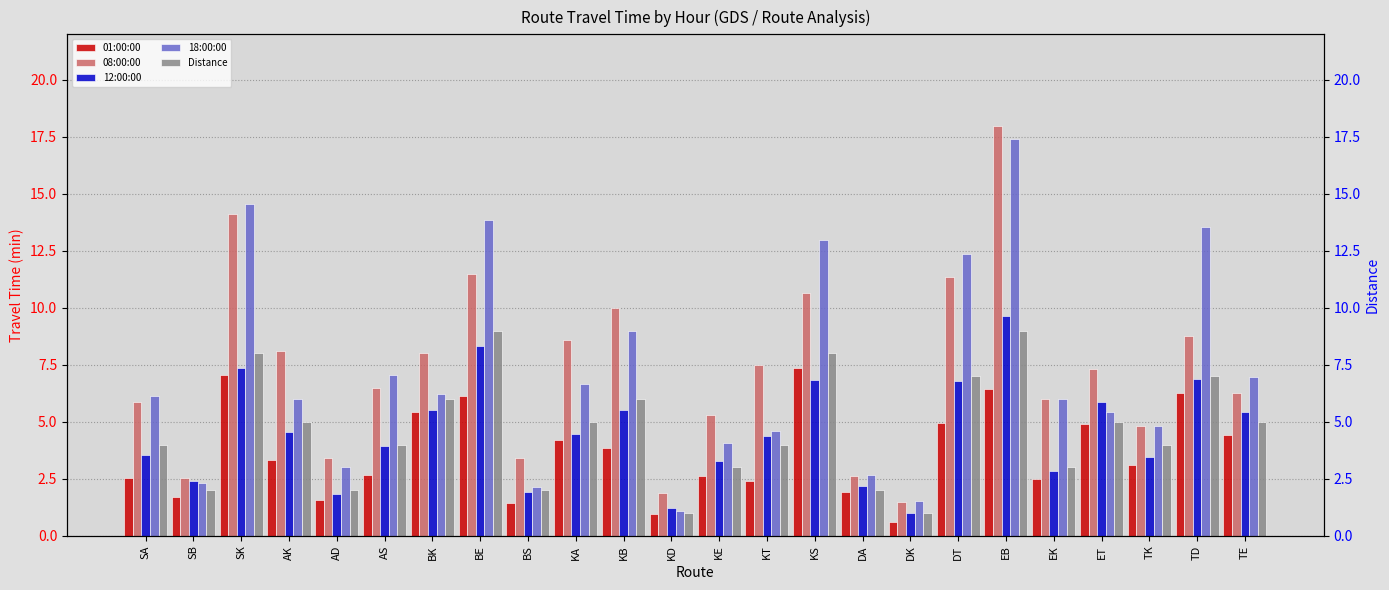

How many bars are there in each group?

5